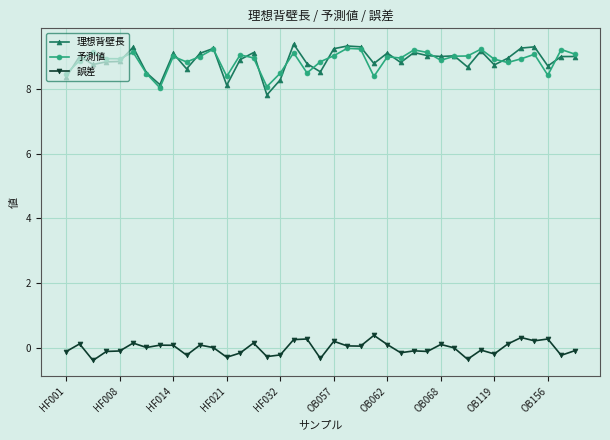

True or false: 誤差 and 理想背壁長 cross at least once.

False